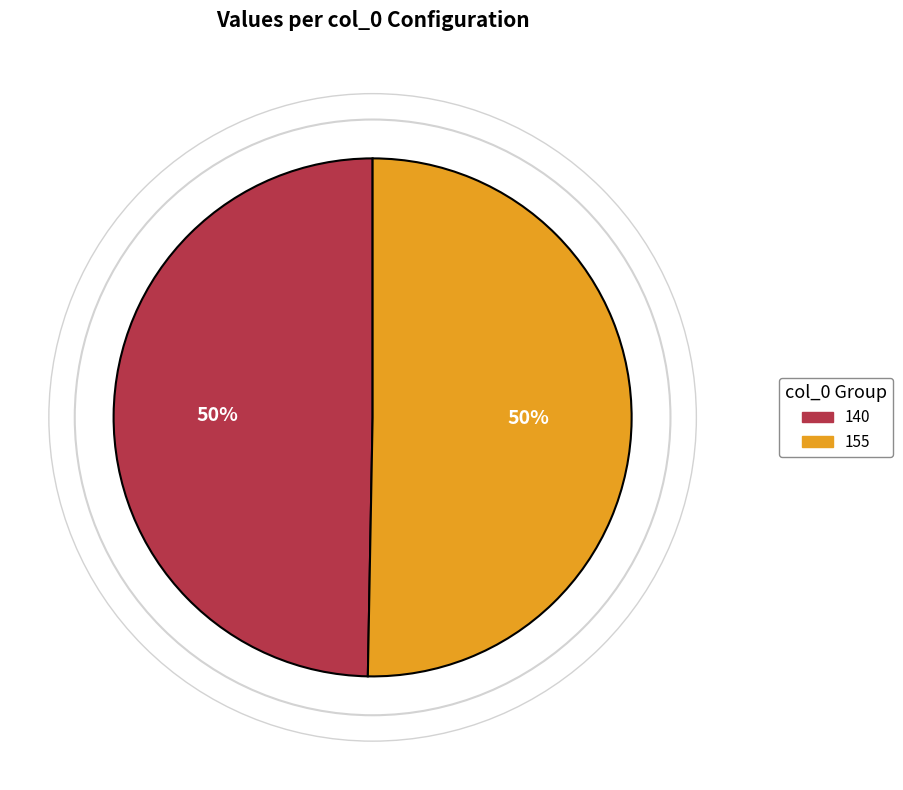

Which category accounts for the majority?

155